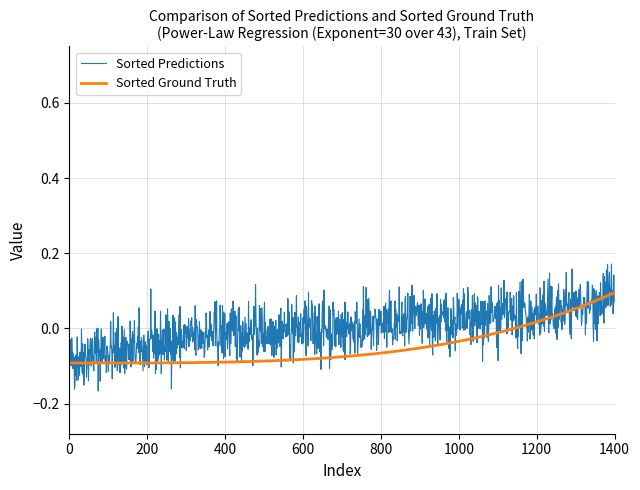

Which series has the largest total across all categories?

Sorted Predictions